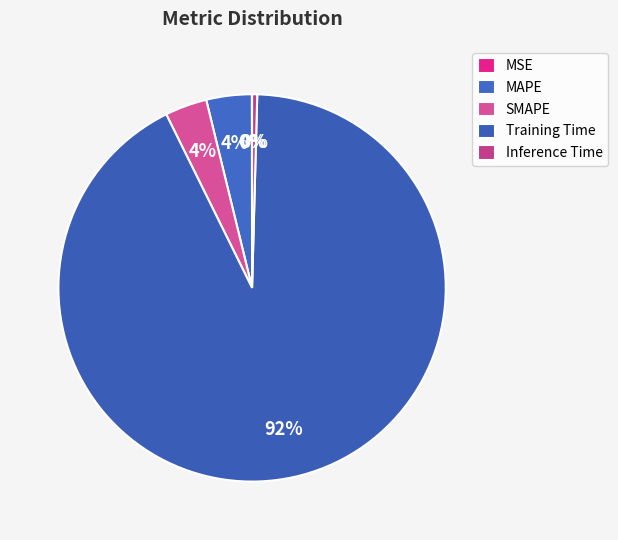

What percentage is the Training Time slice, to the nearest percent?

92%